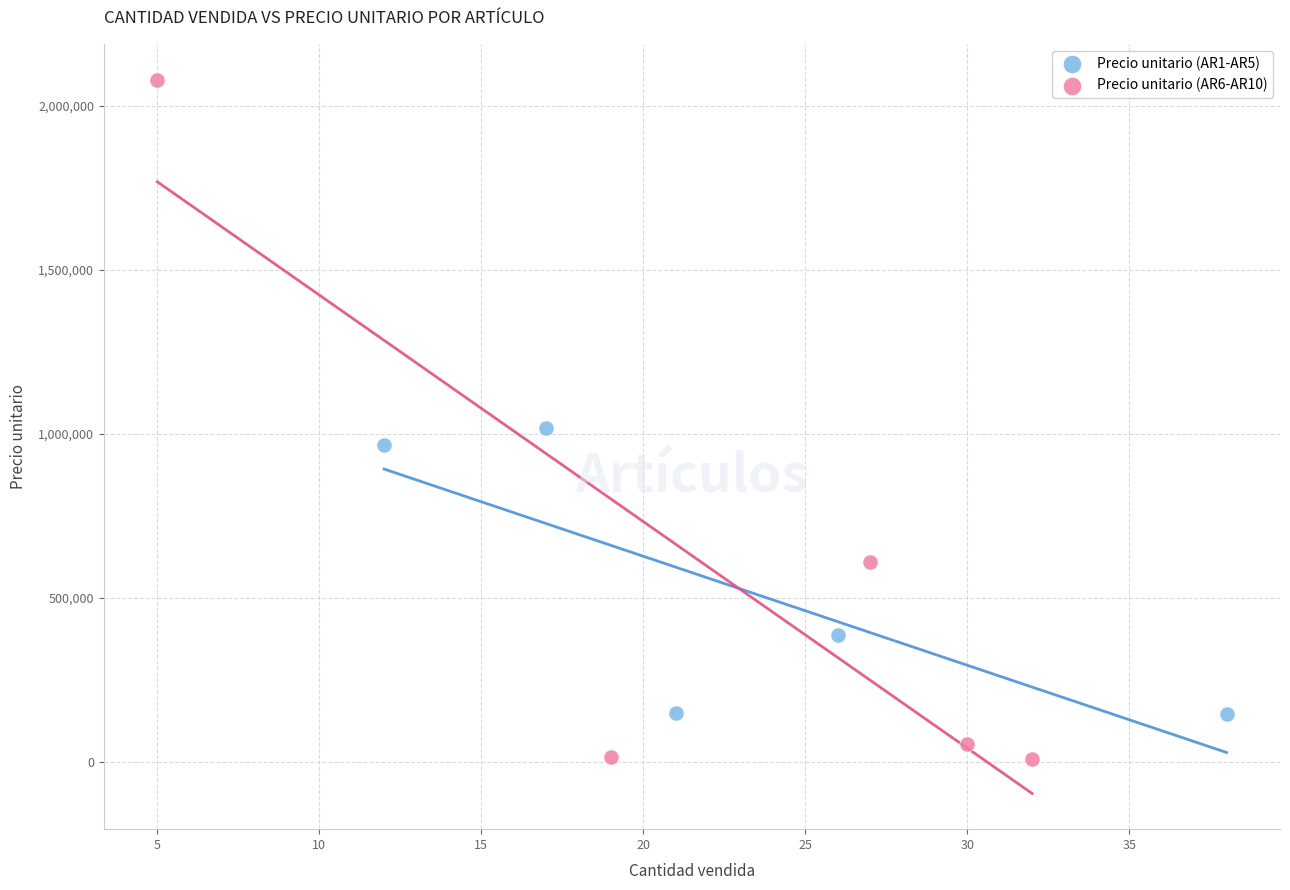

Which series reaches the minimum Y coordinate?

Precio unitario (AR6-AR10)